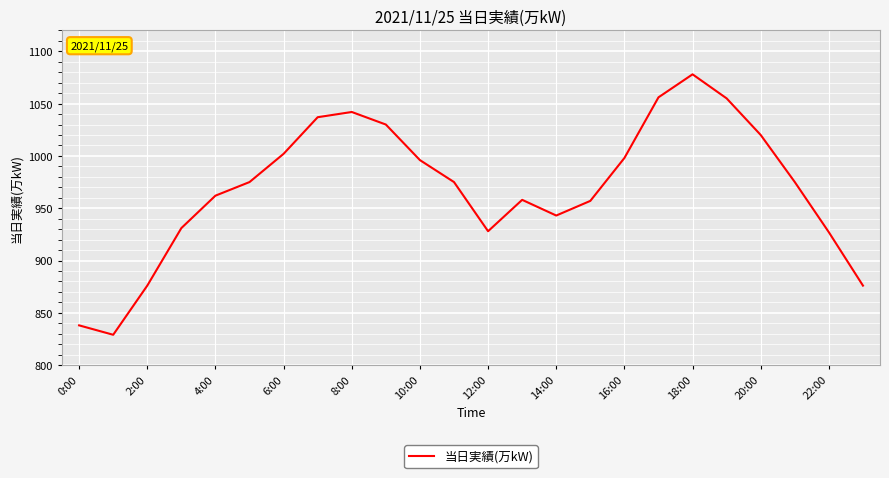

What is the difference between the maximum and minimum values?

249